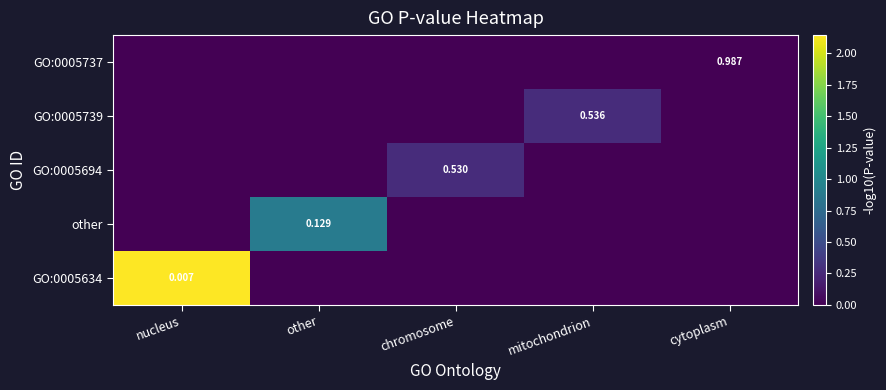

How many values in GO:0005694 are above zero?

1